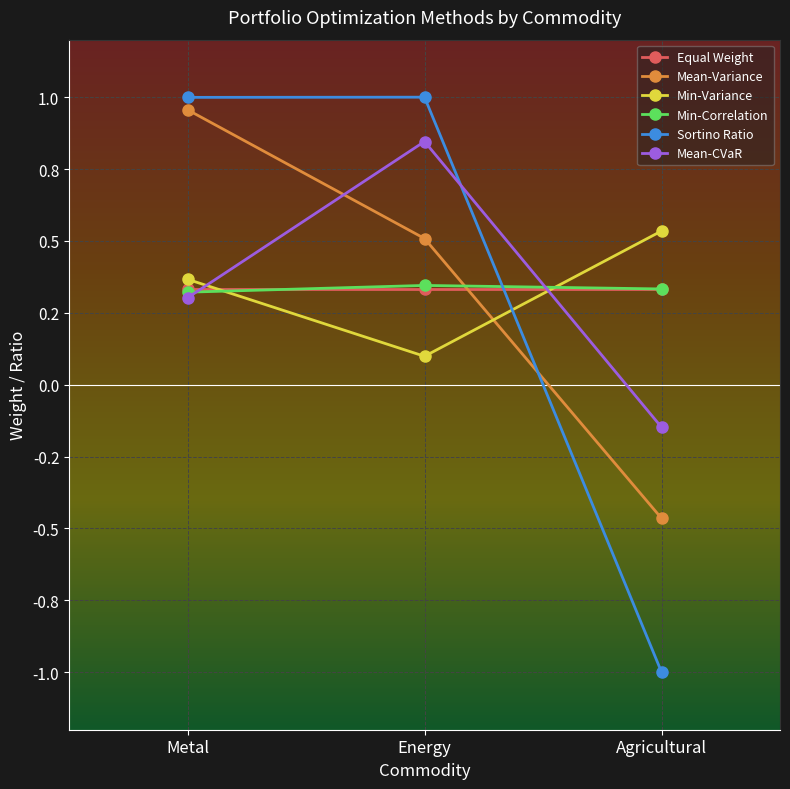

Between Metal and Agricultural, which series saw the biggest shift?

Sortino Ratio